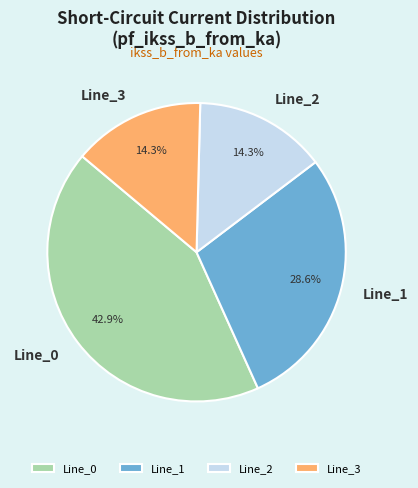

The Line_3 slice represents 14% of the pie. True or false?

True